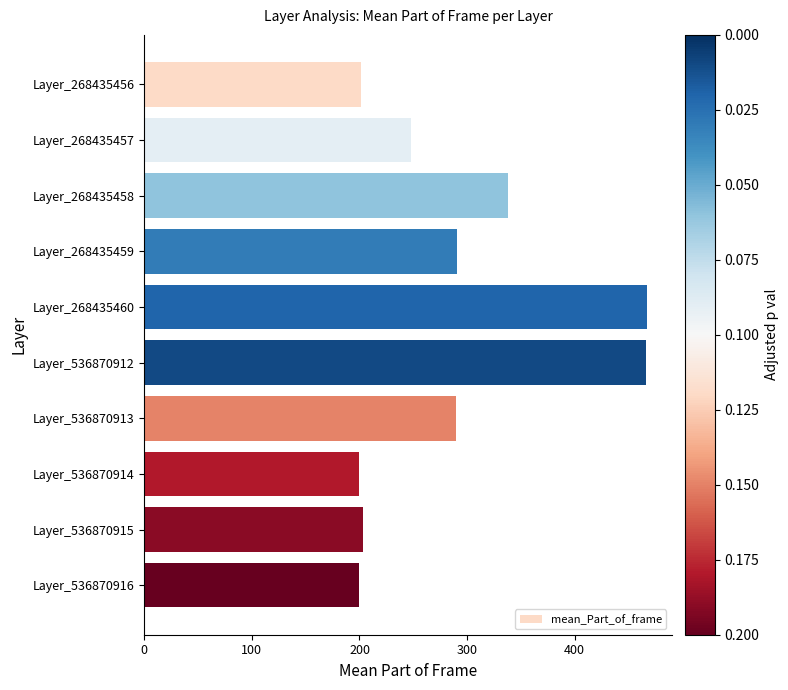

What is the value of the 1st bar from the top?

201